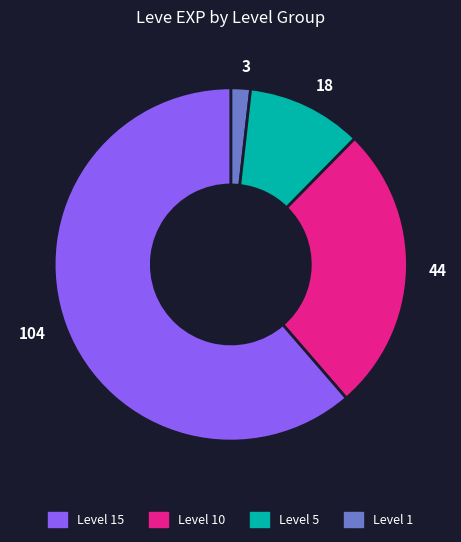

How many segments does this pie chart have?

4